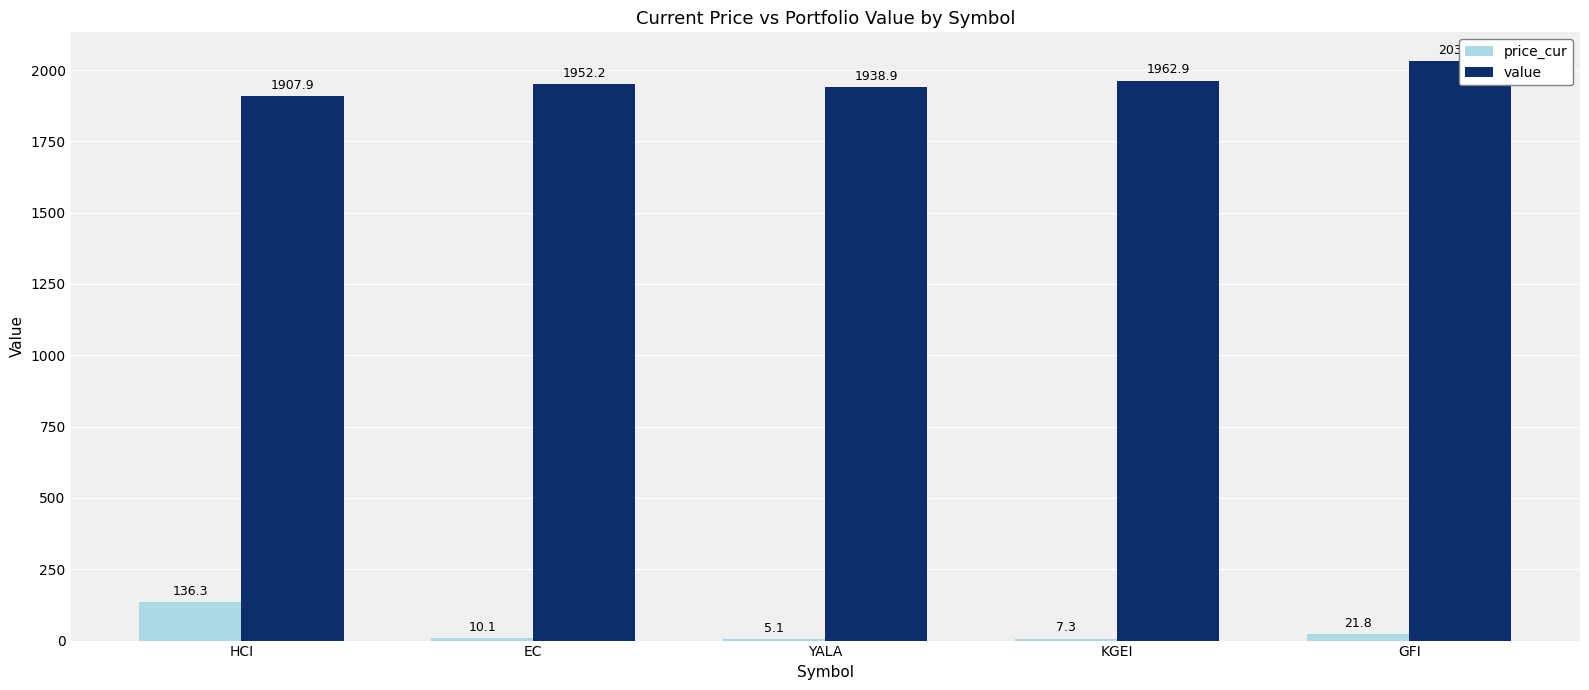

At which category is the sum across all series the highest?

GFI